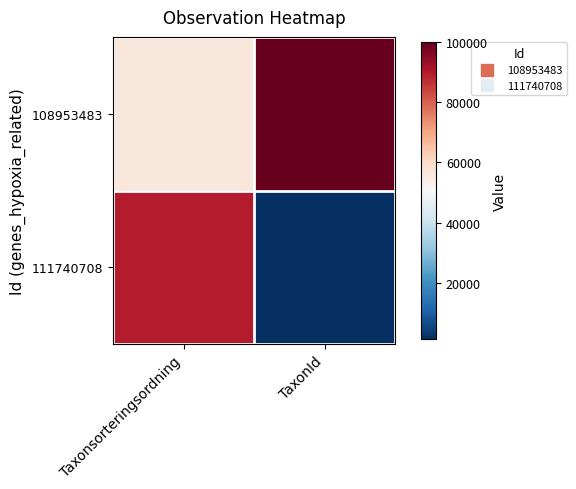

Which label corresponds to the largest value in the chart?

TaxonId